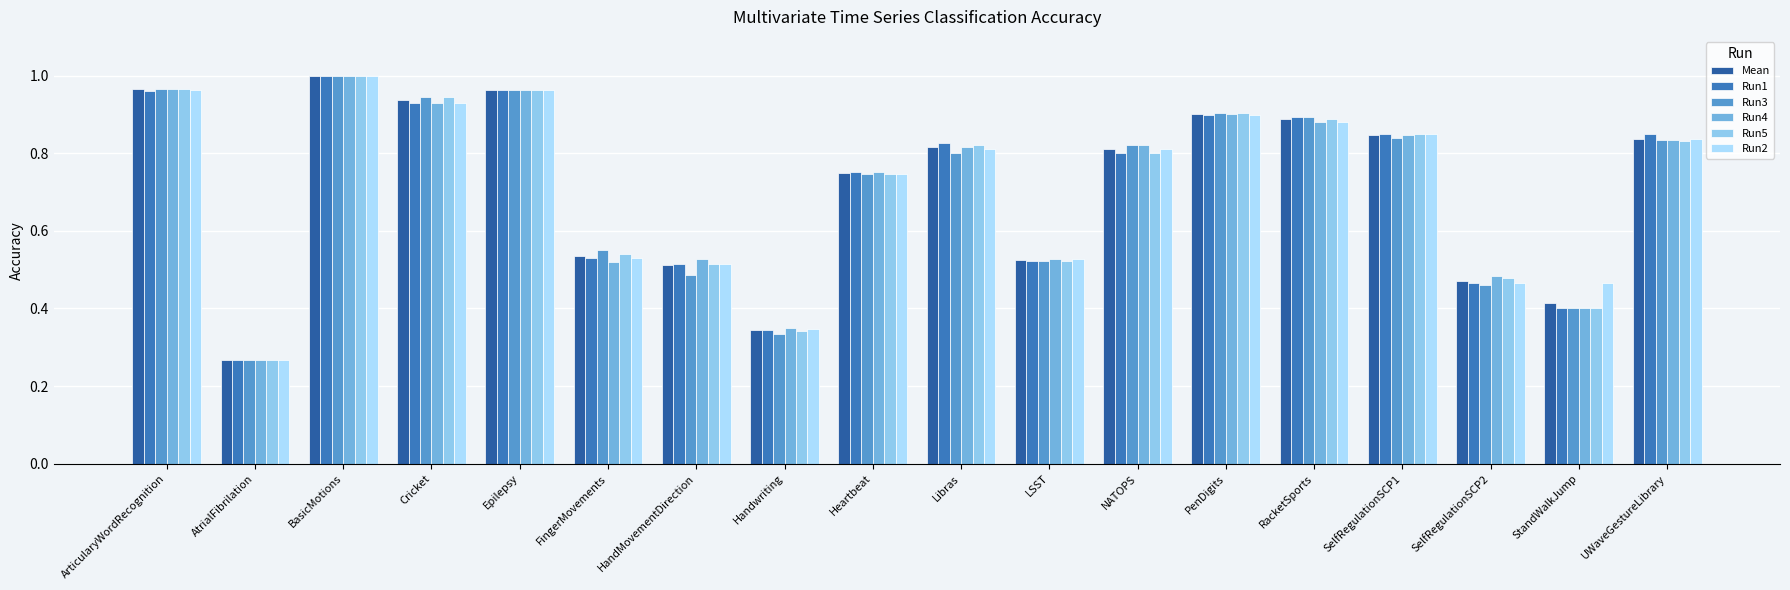

True or false: Run4 has a value of 0.2 at Libras.

False